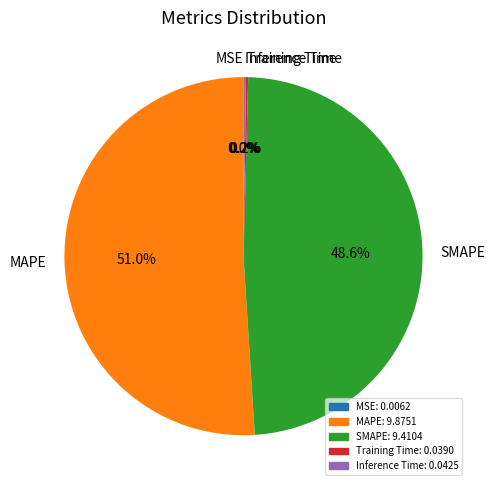

Is it true that SMAPE is 49% of the pie?

True